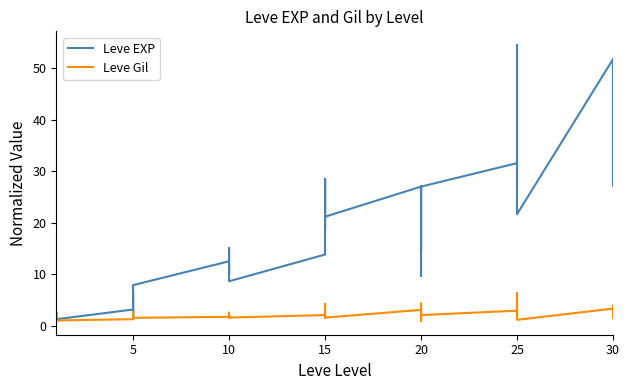

What is the highest value of the Leve EXP series?

54.5